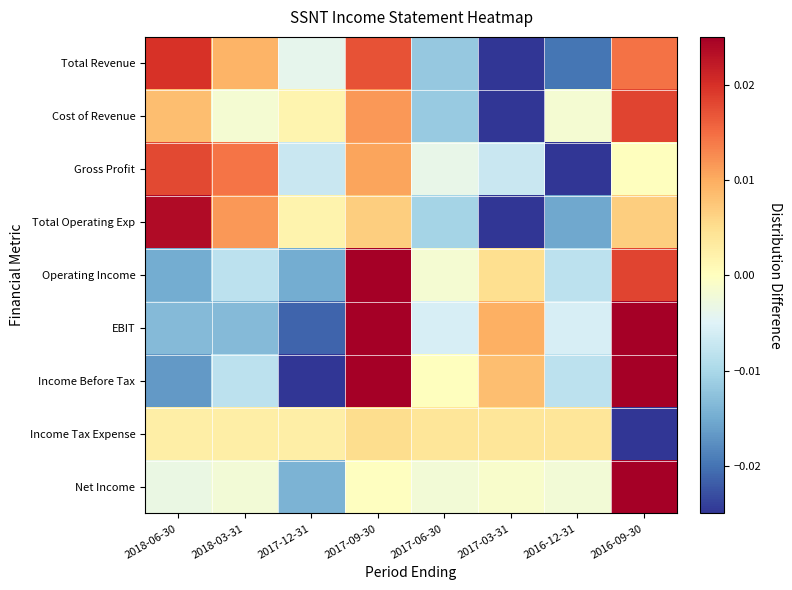

Rank the series at 2018-06-30 from lowest to highest value.

Income Before Tax, Operating Income, EBIT, Net Income, Income Tax Expense, Cost of Revenue, Gross Profit, Total Revenue, Total Operating Exp